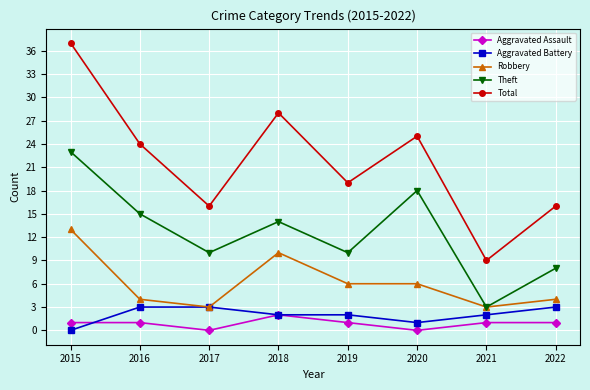

Which category has the highest value in the Robbery series?

2015